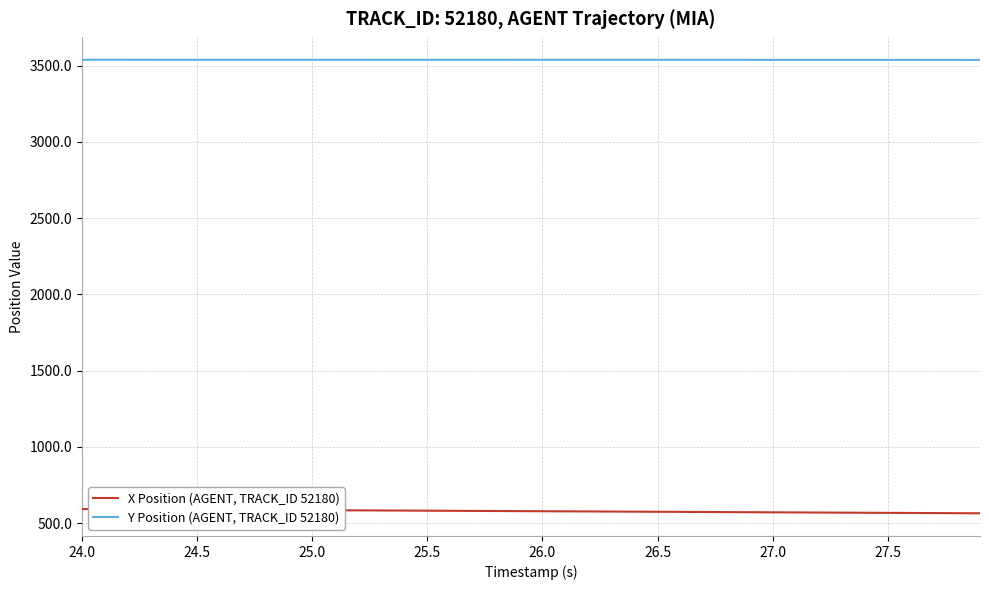

Rank the series by their maximum value, from highest to lowest.

Y Position (AGENT, TRACK_ID 52180), X Position (AGENT, TRACK_ID 52180)